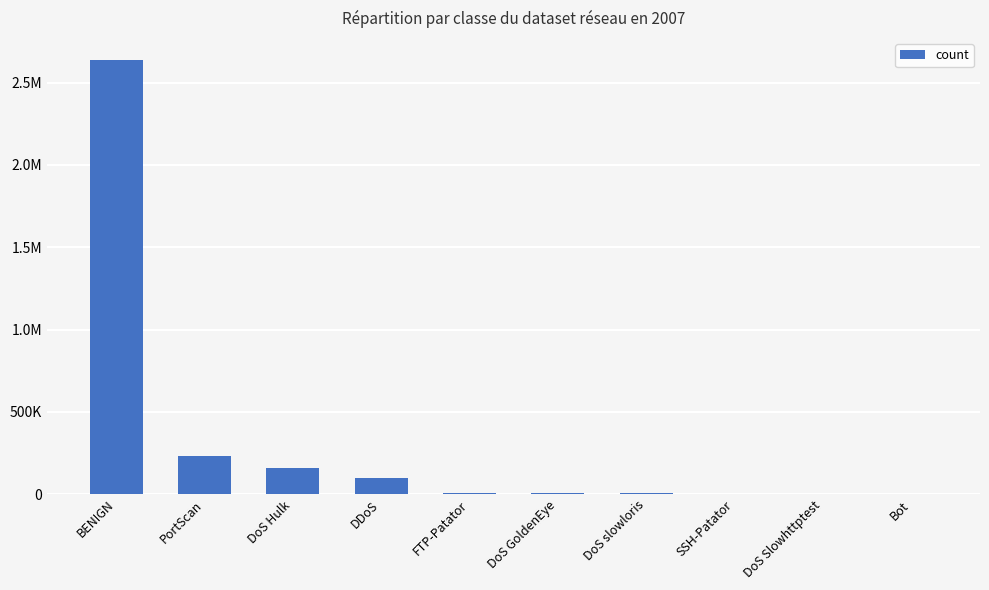

How many bars are there in total?

10